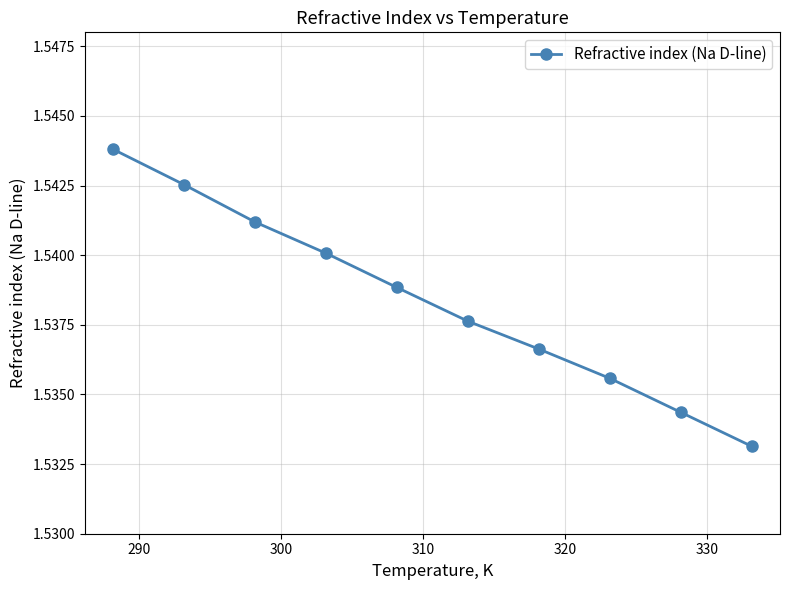

How many lines are shown in the chart?

1